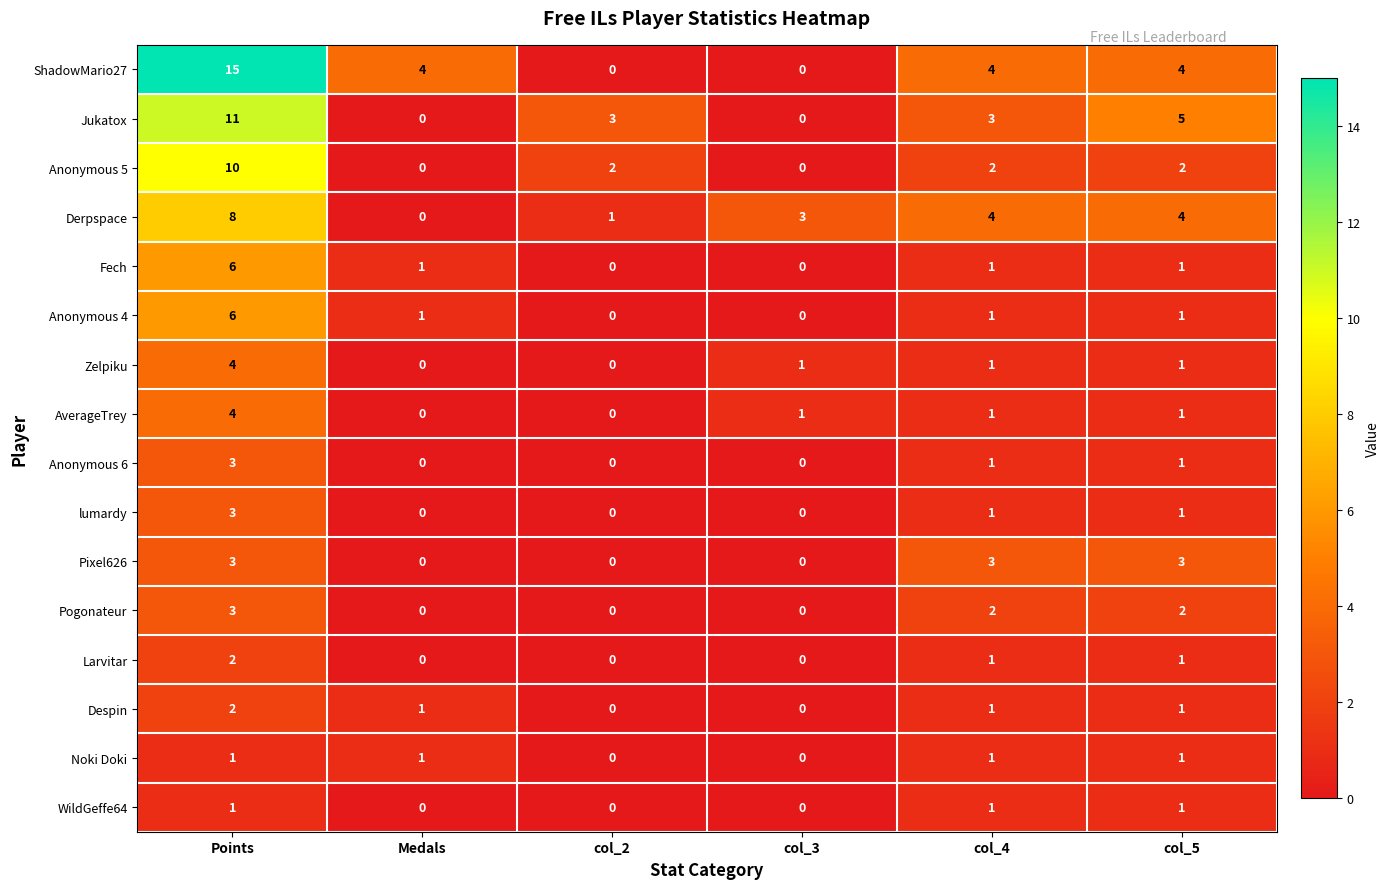

The Derpspace series shows 2 at col_3. True or false?

False